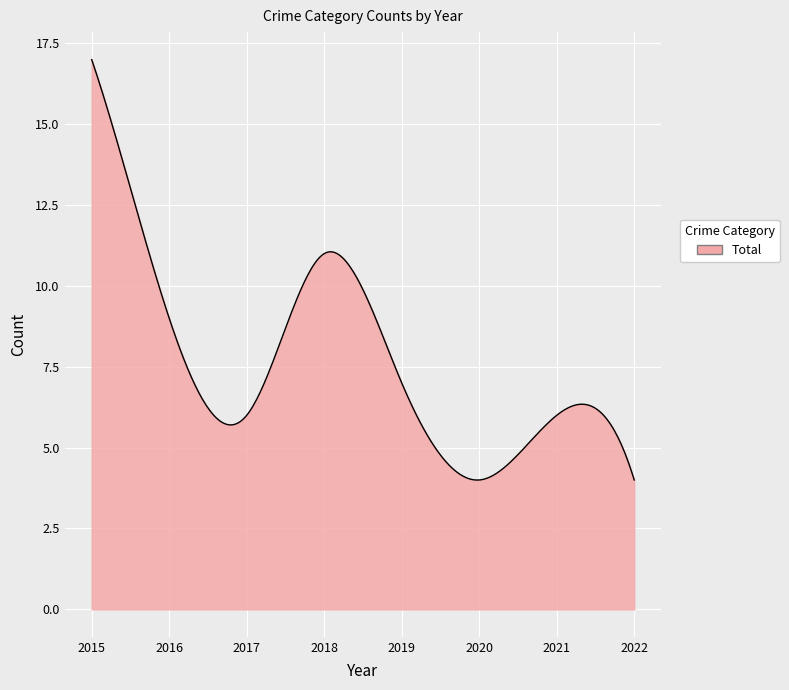

What is the difference between the maximum and minimum values?

13.0